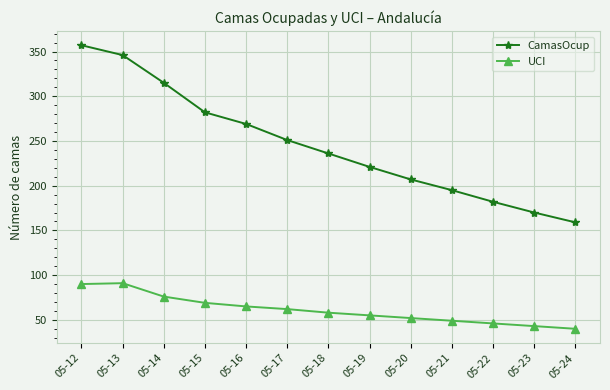

How many data points does each series have?

13